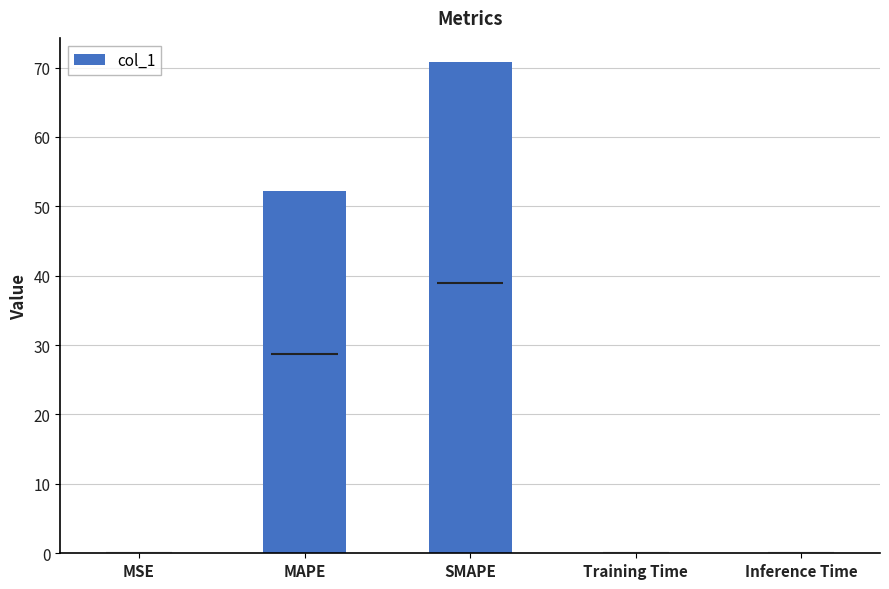

What is the difference between the second highest and minimum values?

52.3